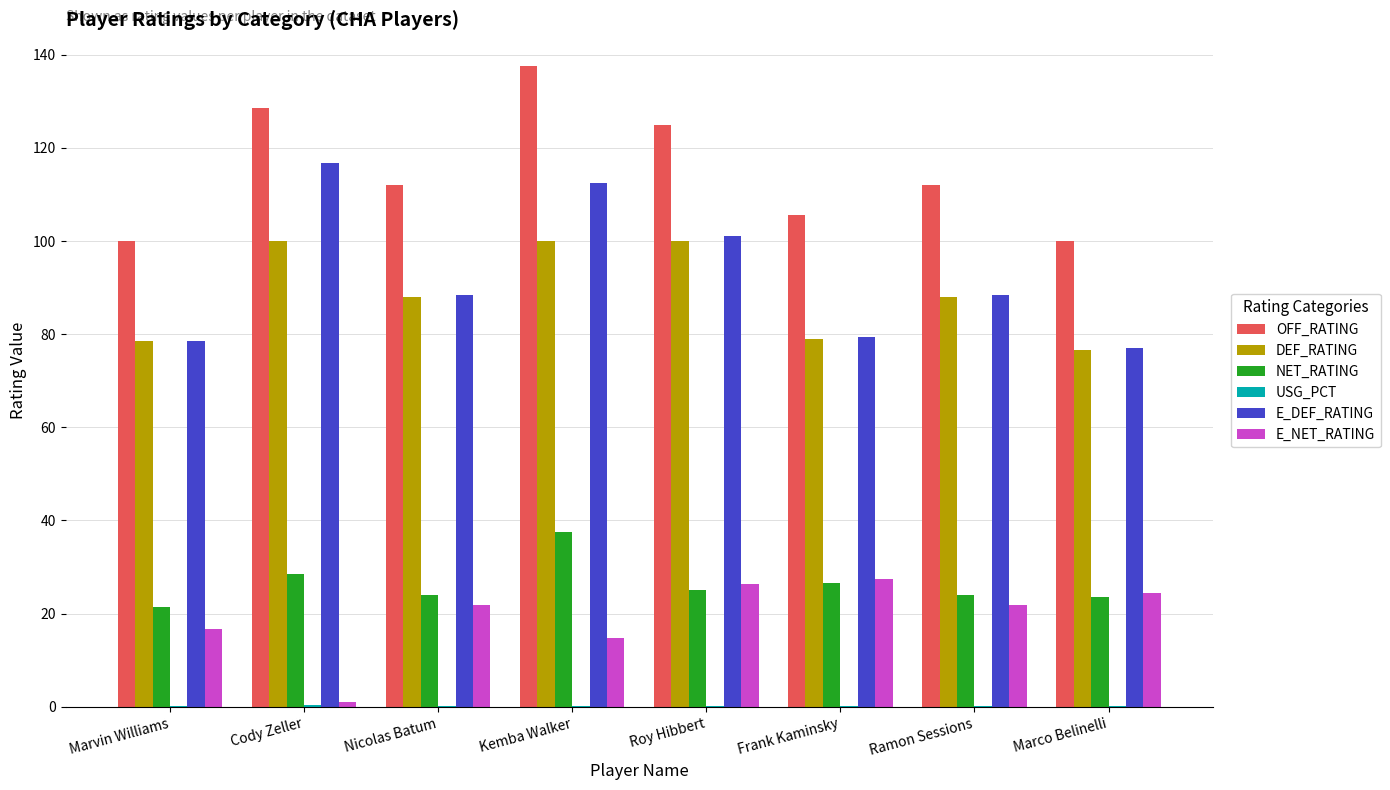

What is the maximum value shown in the chart?

137.5